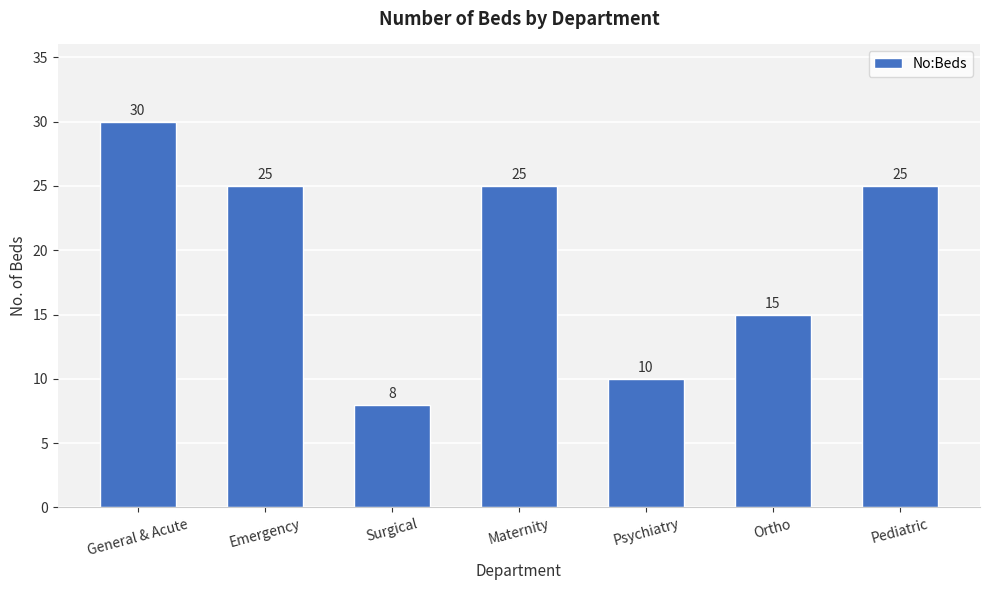

How many data points does each series have?

7